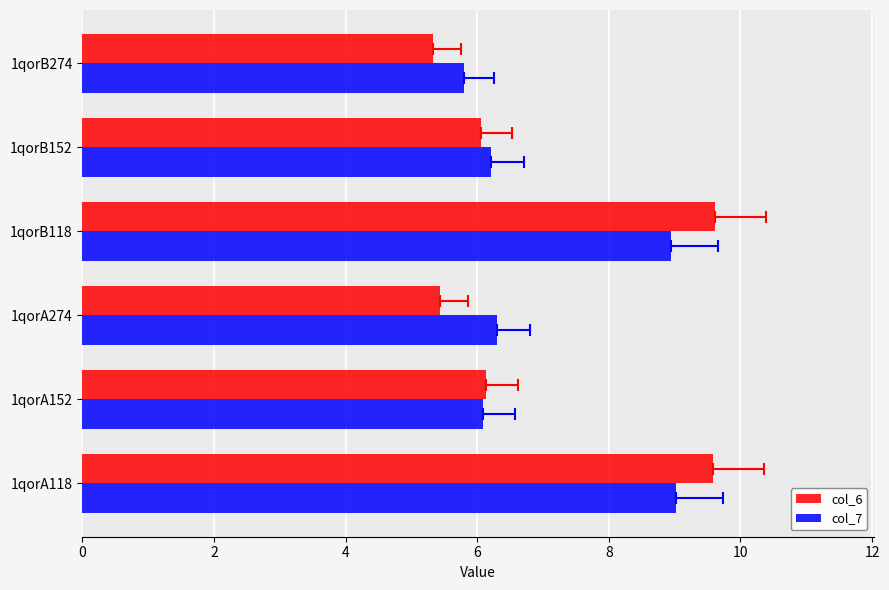

What is the minimum value shown in the chart?

5.3